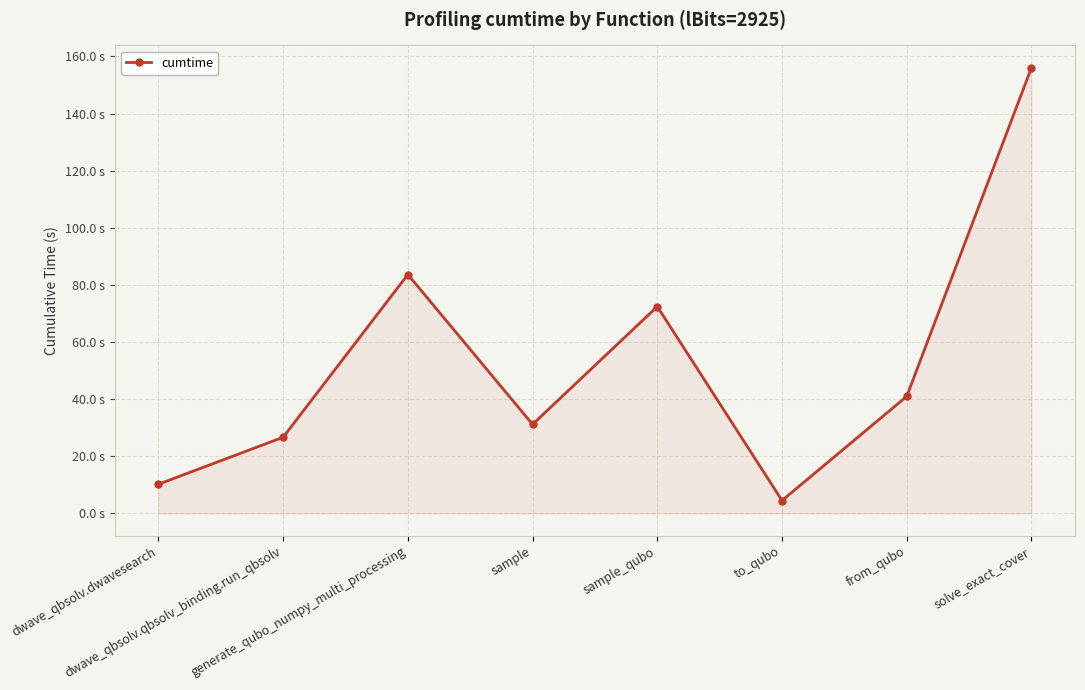

Is this an area chart (filled region under the line)?

Yes